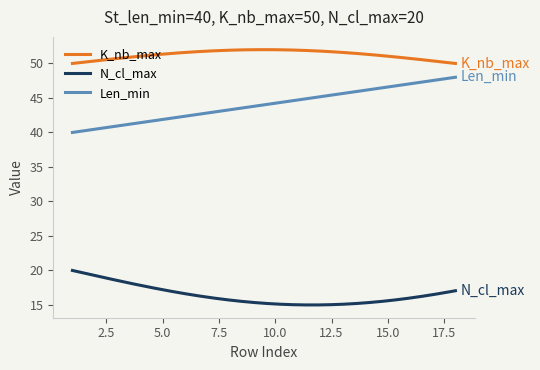

Which series has the widest spread of values?

Len_min